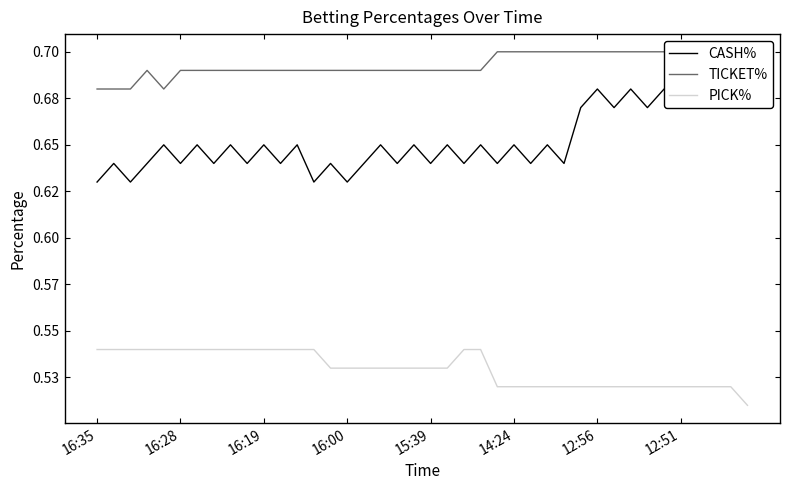

Between 8 and 19, which is larger?

8